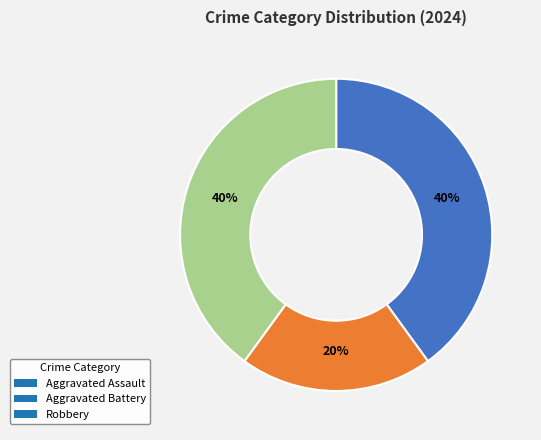

How many slices are in this pie chart?

3